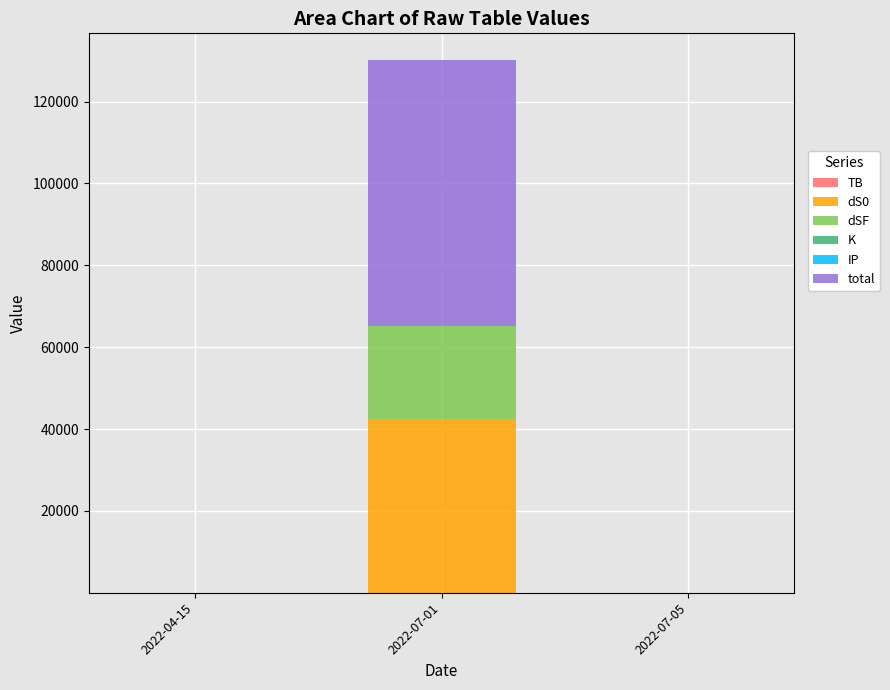

At which category is the sum across all series the highest?

2022-07-01